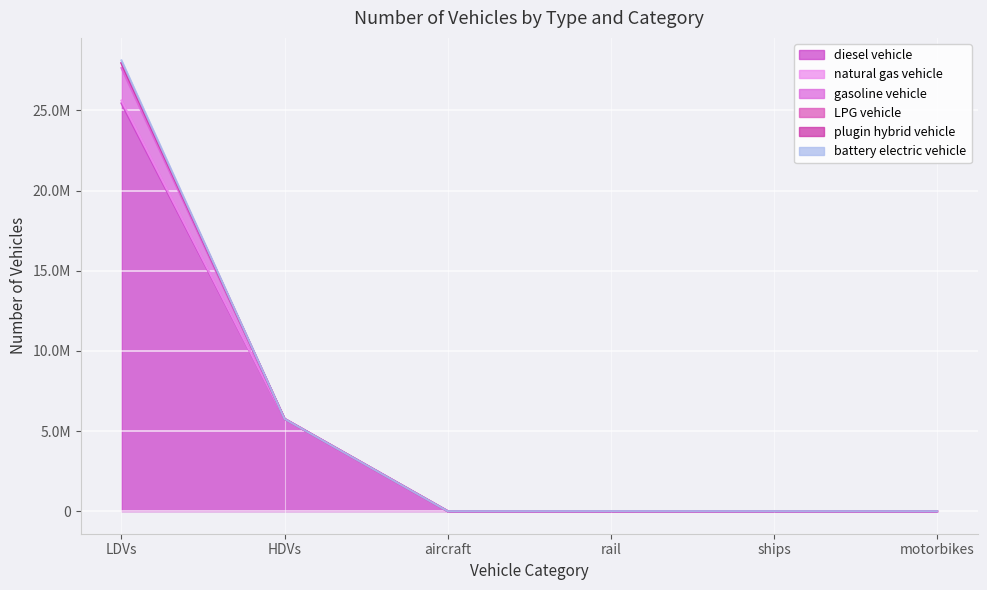

True or false: gasoline vehicle and plugin hybrid vehicle cross at least once.

False